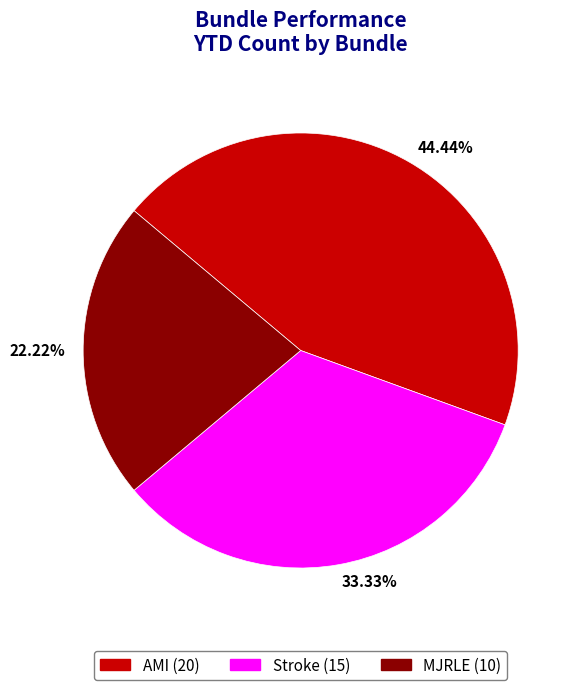

What is the smallest slice in the pie chart?

22.22%